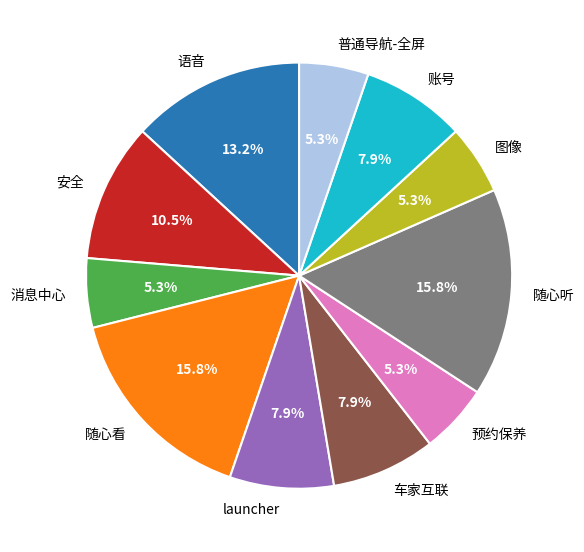

What portion of the pie excludes 账号?

92.1%